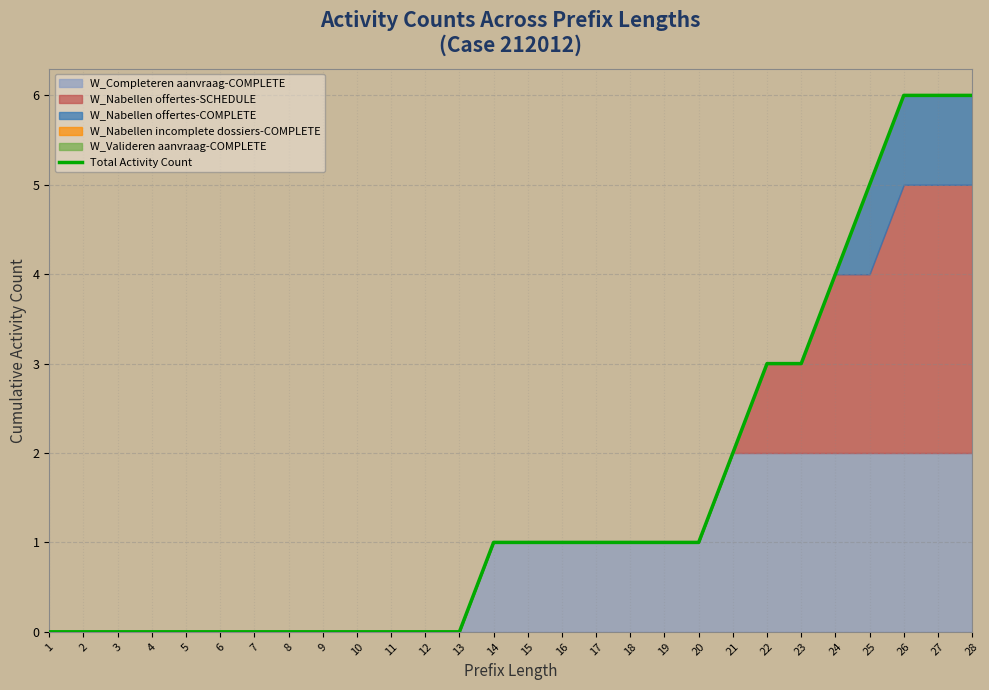

What is the value of the 26th point from the left?

6